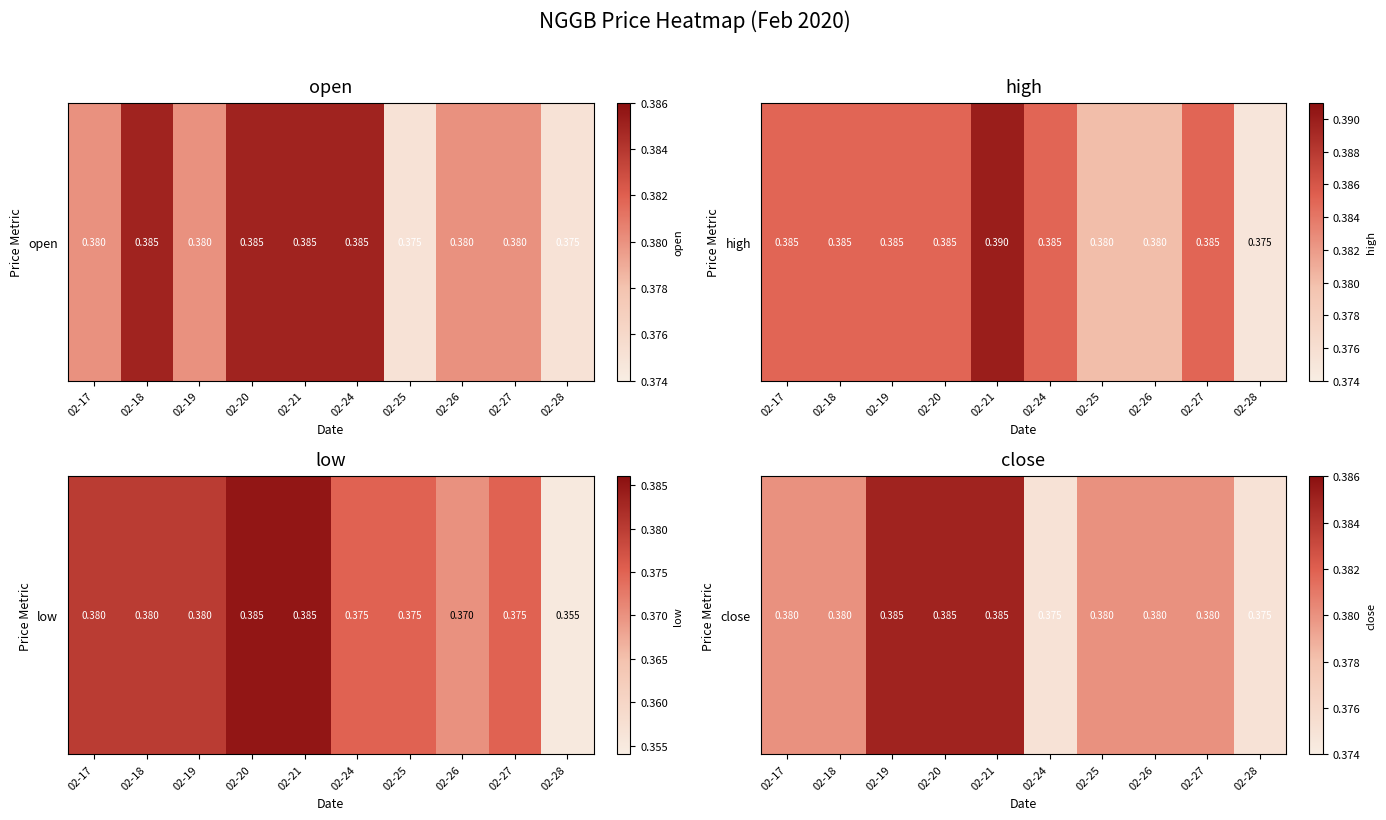

Between 02-21 and 02-20, which is larger?

02-21